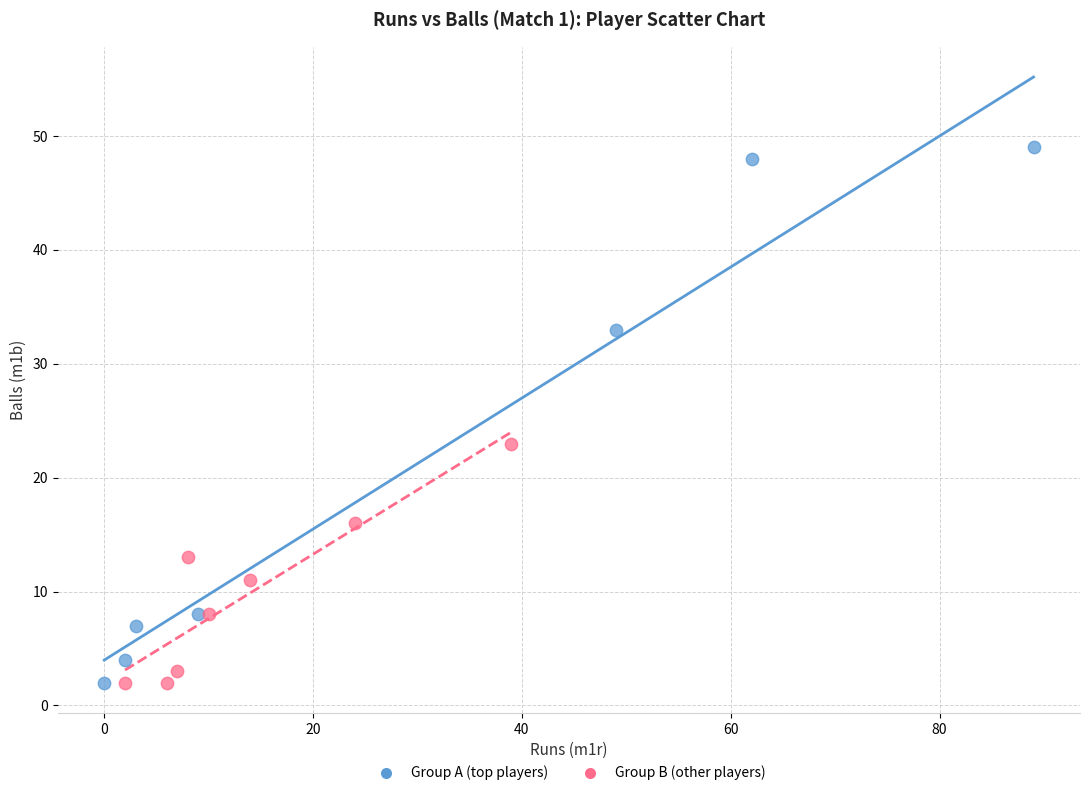

Which series reaches the maximum Y coordinate?

Group A (top players)